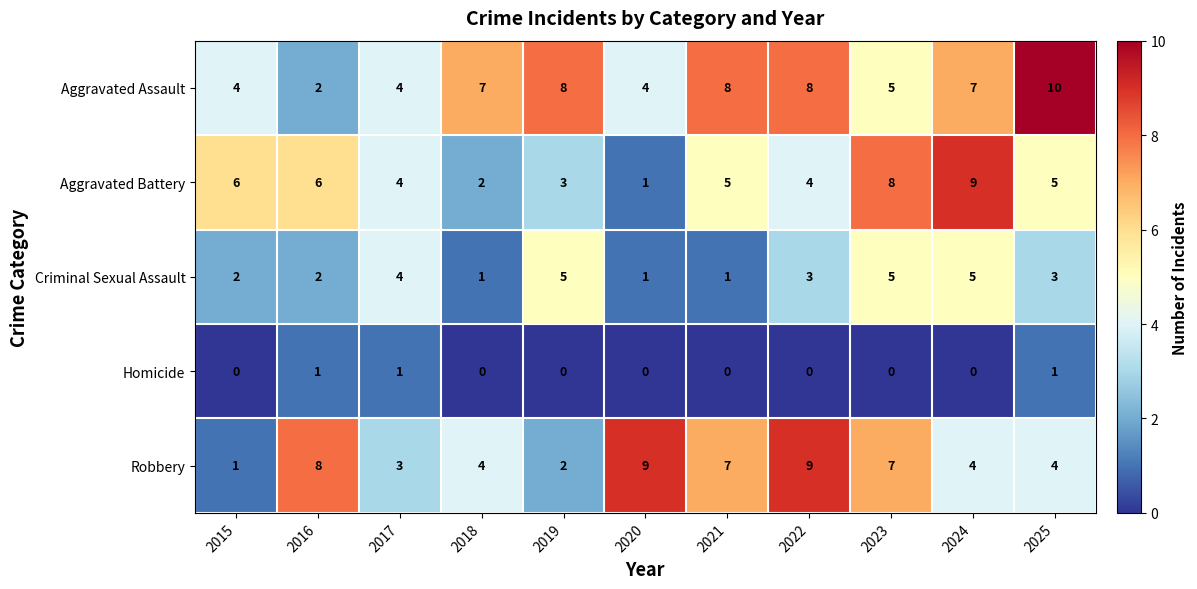

Where does the Aggravated Battery series first go above 5?

2015